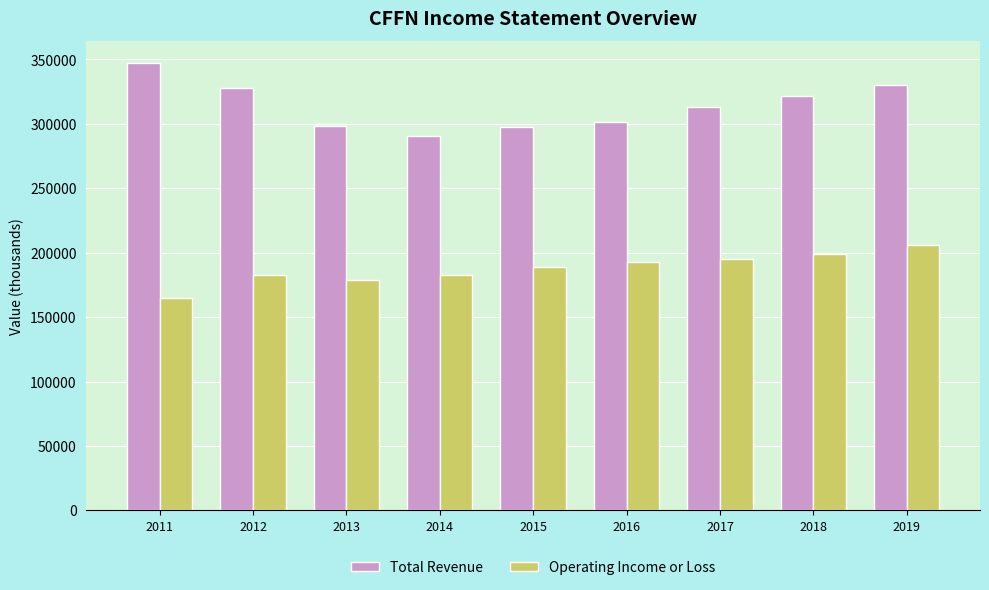

True or false: Total Revenue has a value of 126125 at 2016.

False